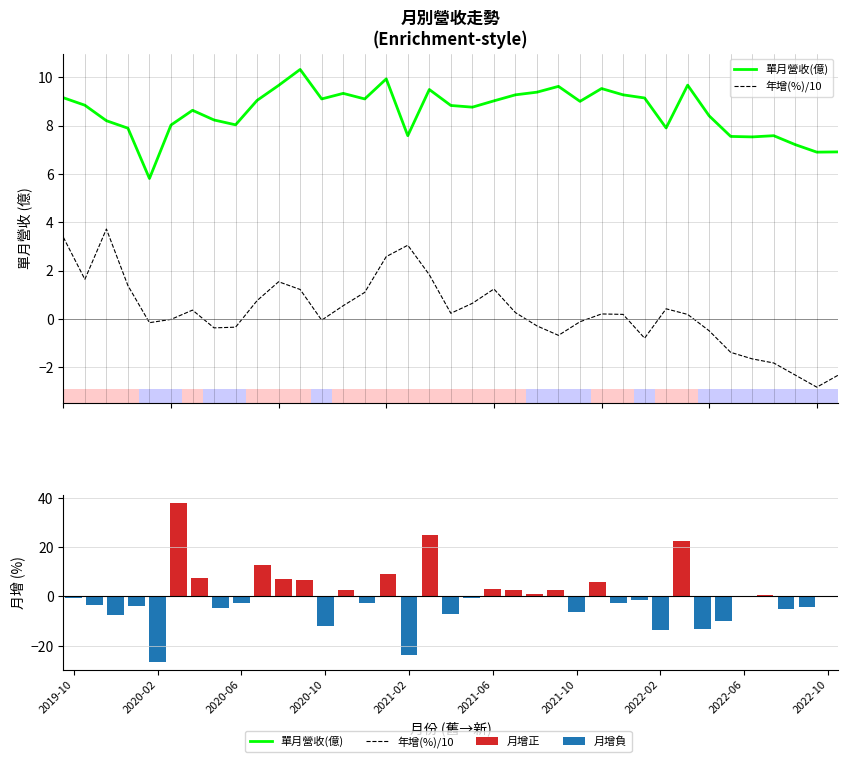

What is the sum of the 單月營收(億) values at 2022-10 and 23?

18.7